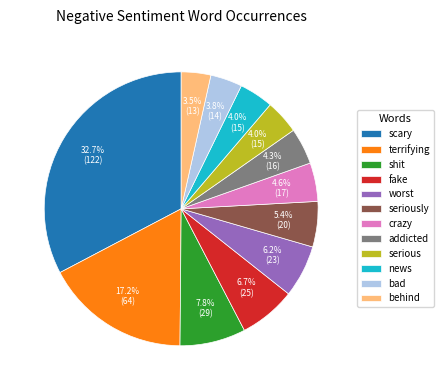

Is it true that scary is 18% of the pie?

False